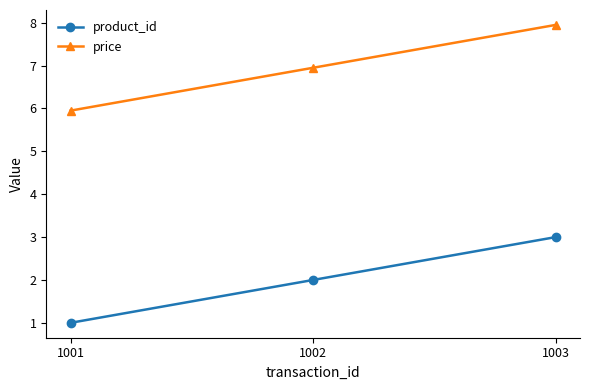

What is the difference between the maximum and second lowest values in the price series?

1.0